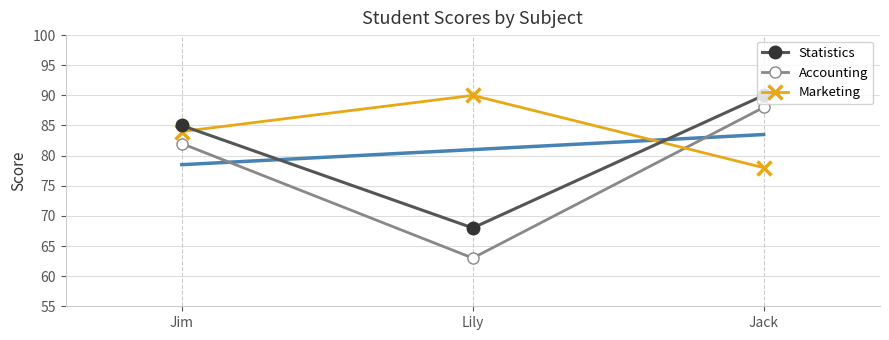

What is the maximum value for Statistics?

90